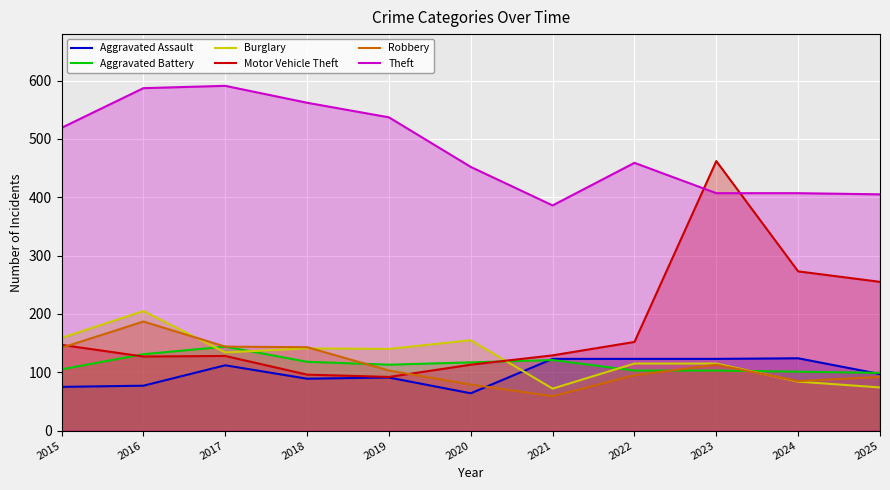

List the labels in order of Theft value, smallest first.

2021, 2025, 2023, 2024, 2020, 2022, 2015, 2019, 2018, 2016, 2017